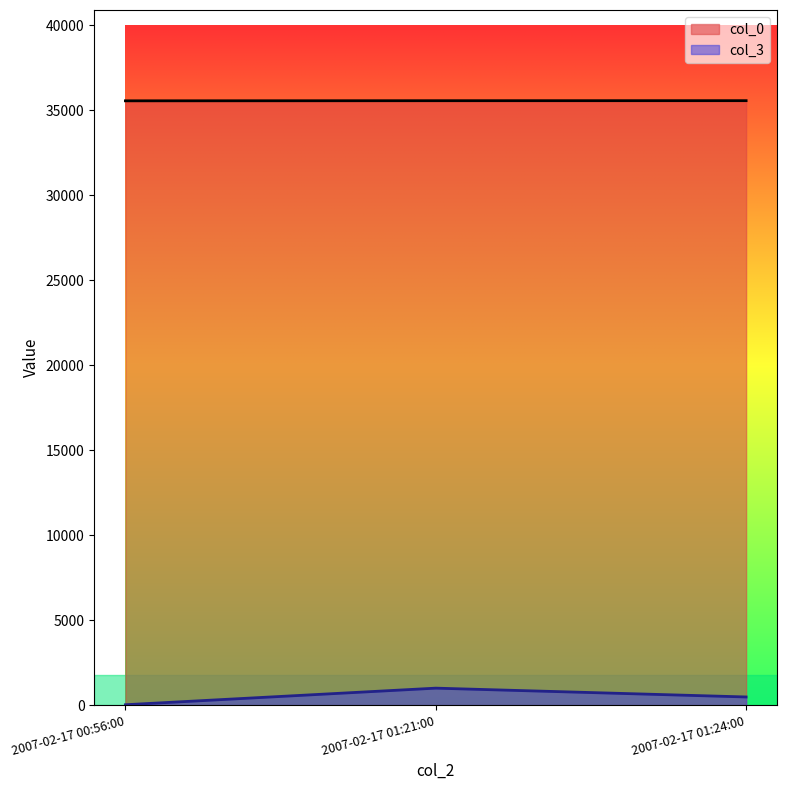

What is the average value of the col_0 series?

35565